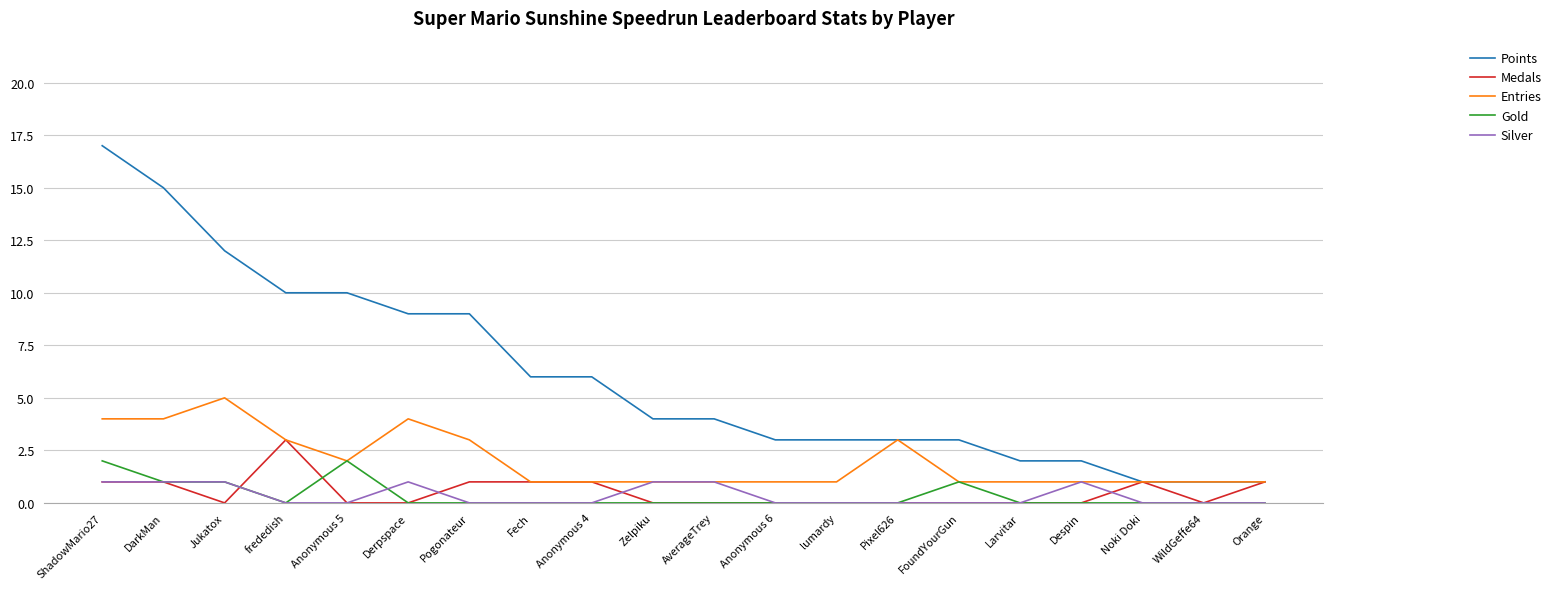

True or false: Gold has a value of 0 at lumardy.

True